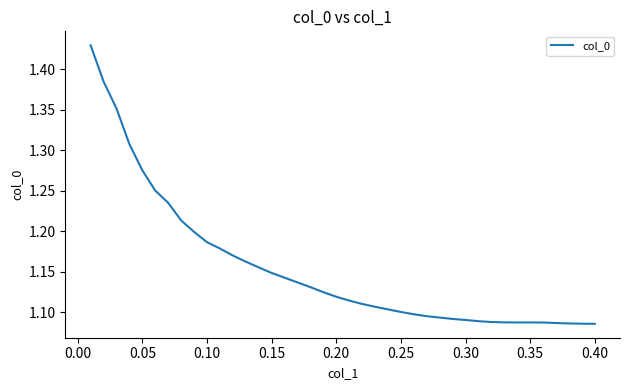

What is the difference between the maximum and minimum values?

0.3